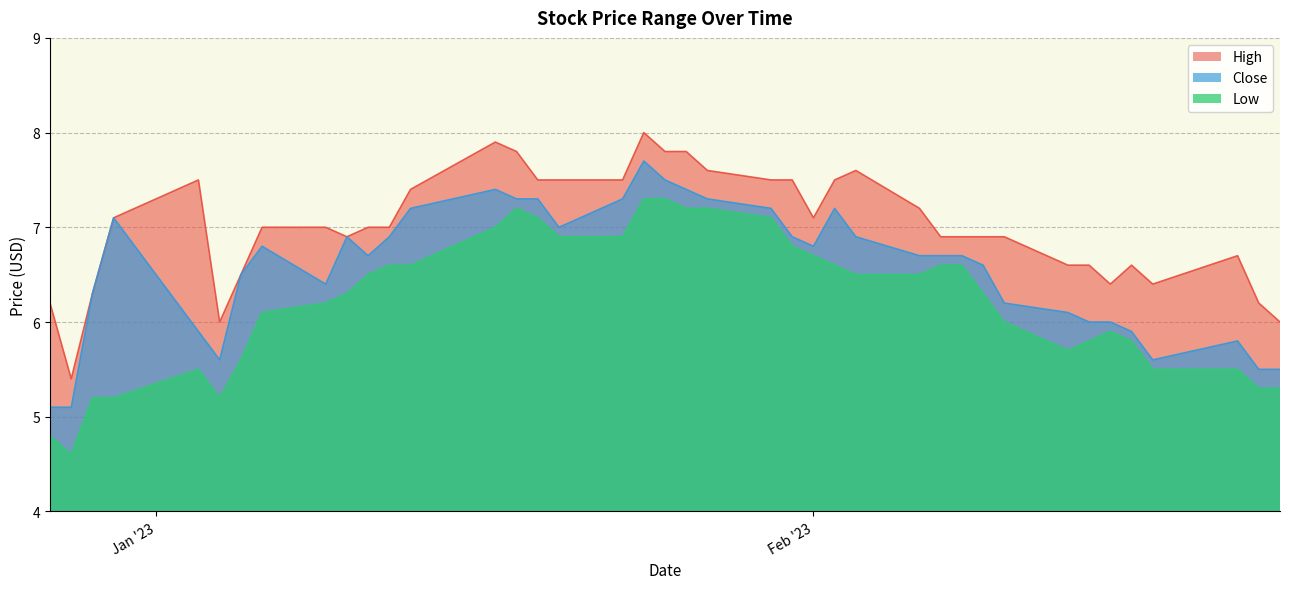

Which category has the highest value in the Close series?

2023-01-24